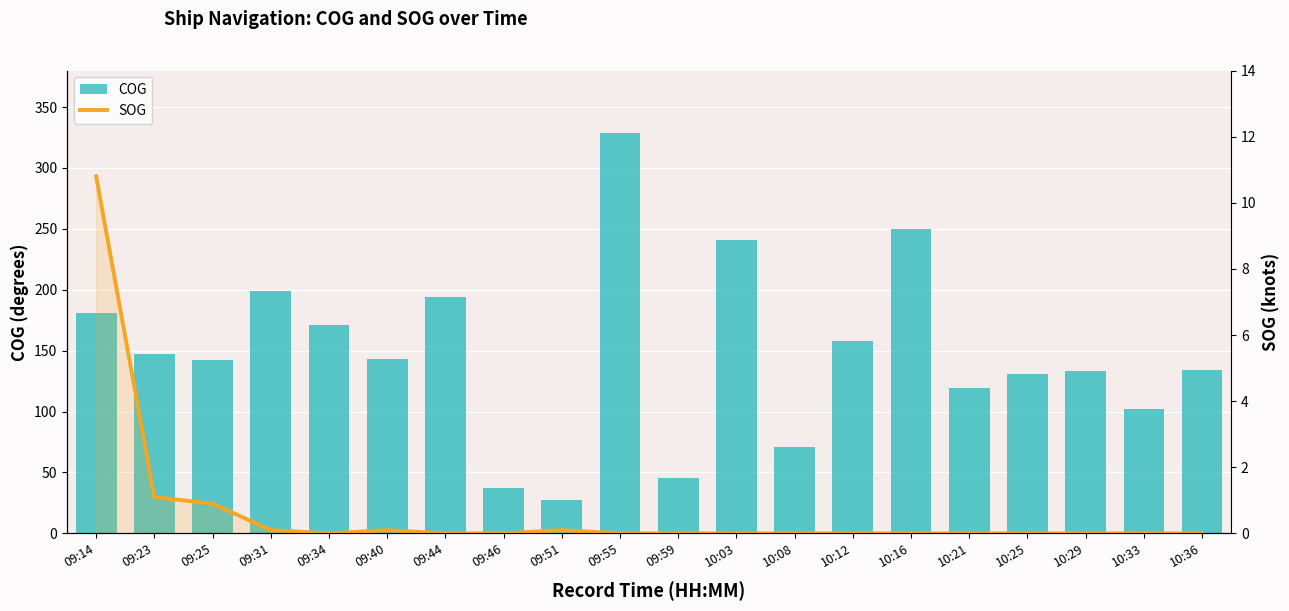

What is the maximum value shown in the chart?

329.0